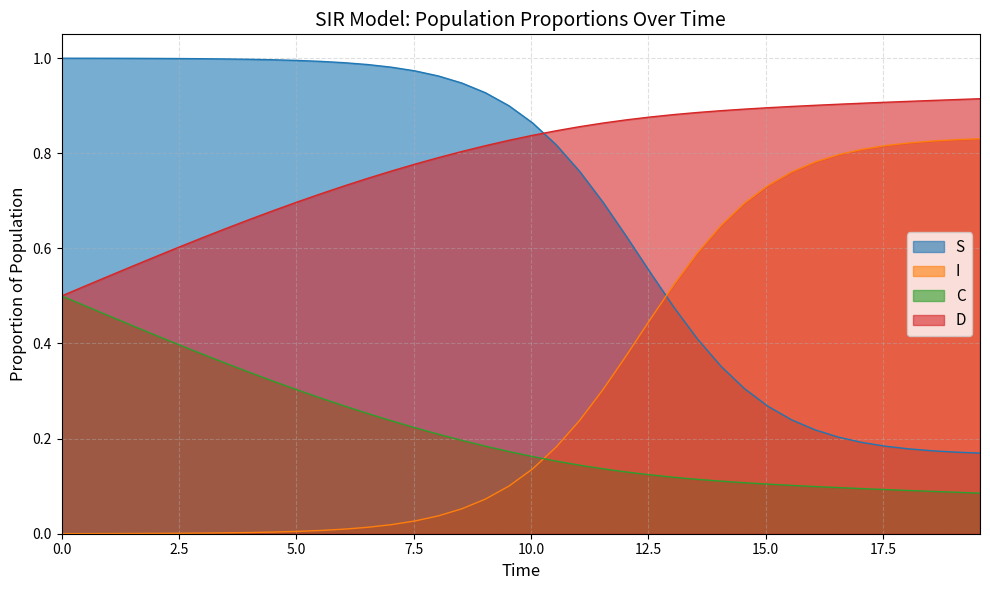

Reading left to right, list all the values displayed in this chart.

S: 1.0	1.0	1.0	1.0	1.0	1.0	1.0	1.0	1.0	1.0	1.0	1.0	1.0	1.0	1.0	1.0	1.0	0.9	0.9	0.9	0.9	0.8	0.8	0.7	0.6	0.5	0.5	0.4	0.4	0.3	0.3	0.2	0.2	0.2	0.2	0.2	0.2	0.2	0.2	0.2
I: 0.0	0.0	0.0	0.0	0.0	0.0	0.0	0.0	0.0	0.0	0.0	0.0	0.0	0.0	0.0	0.0	0.0	0.1	0.1	0.1	0.1	0.2	0.2	0.3	0.4	0.5	0.5	0.6	0.6	0.7	0.7	0.8	0.8	0.8	0.8	0.8	0.8	0.8	0.8	0.8
C: 0.5	0.5	0.5	0.4	0.4	0.4	0.4	0.4	0.3	0.3	0.3	0.3	0.3	0.3	0.2	0.2	0.2	0.2	0.2	0.2	0.2	0.2	0.1	0.1	0.1	0.1	0.1	0.1	0.1	0.1	0.1	0.1	0.1	0.1	0.1	0.1	0.1	0.1	0.1	0.1
D: 0.5	0.5	0.5	0.6	0.6	0.6	0.6	0.6	0.7	0.7	0.7	0.7	0.7	0.7	0.8	0.8	0.8	0.8	0.8	0.8	0.8	0.8	0.9	0.9	0.9	0.9	0.9	0.9	0.9	0.9	0.9	0.9	0.9	0.9	0.9	0.9	0.9	0.9	0.9	0.9